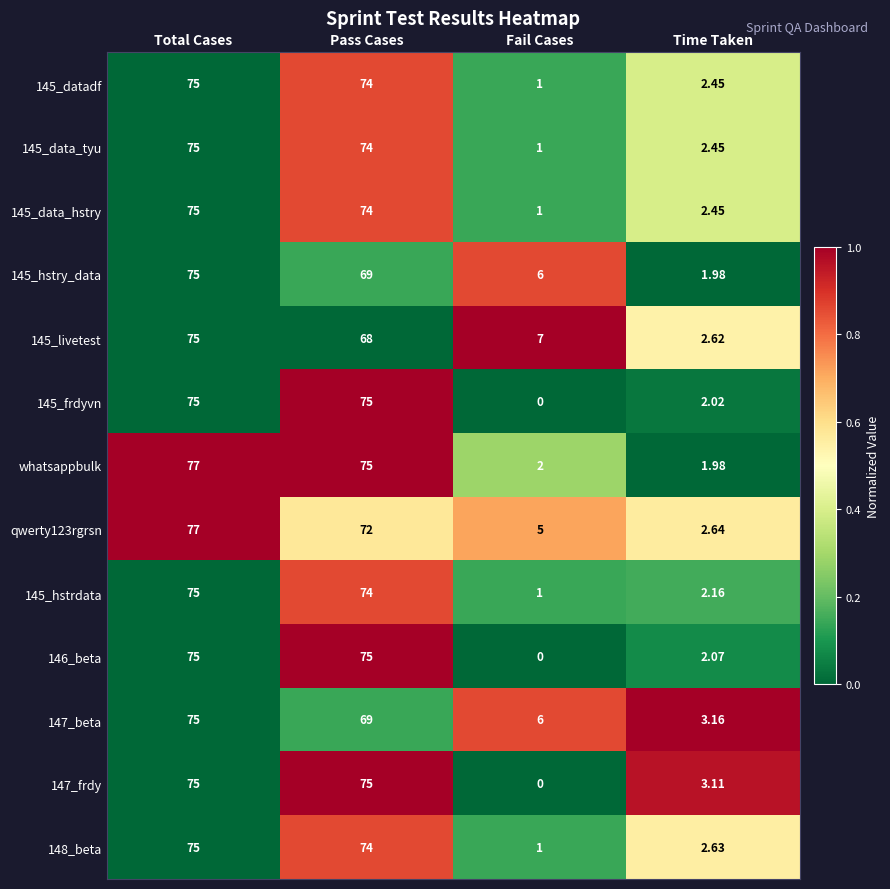

Is the value of 145_hstrdata at Fail Cases greater than the value of 145_hstry_data at Fail Cases?

No